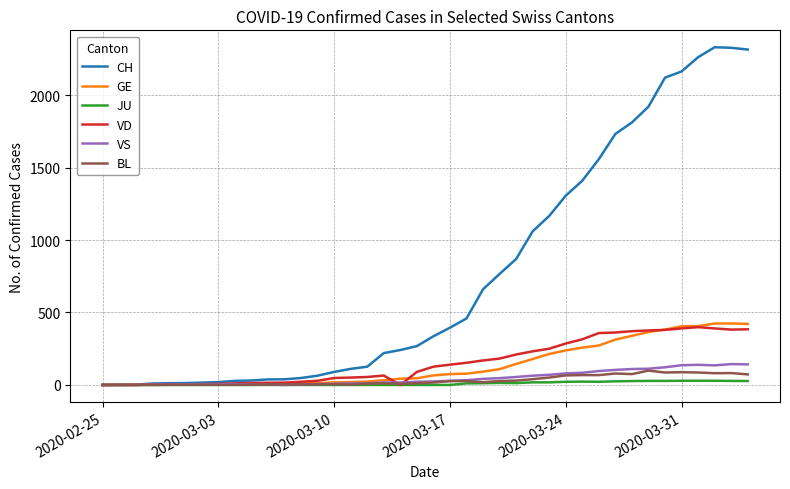

Which series has the largest total across all categories?

CH